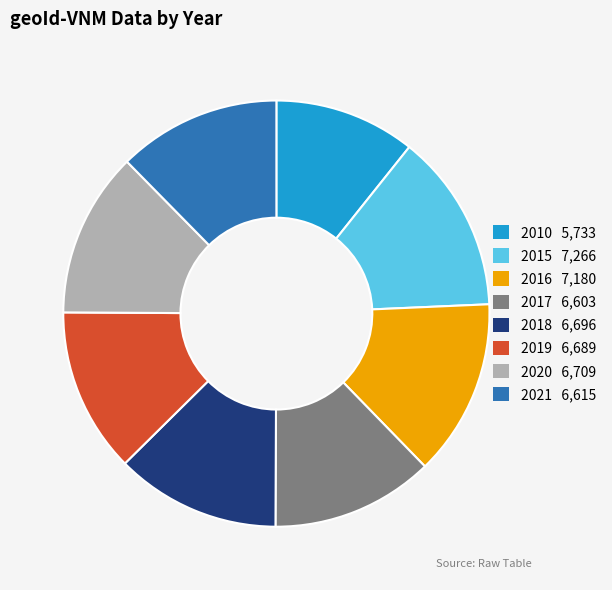

What is the ratio of the value at 2019 to the value at 2015?

0.9